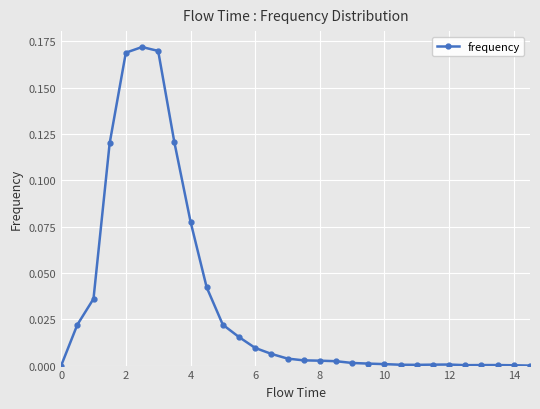

What is the sum of all values?

1.0